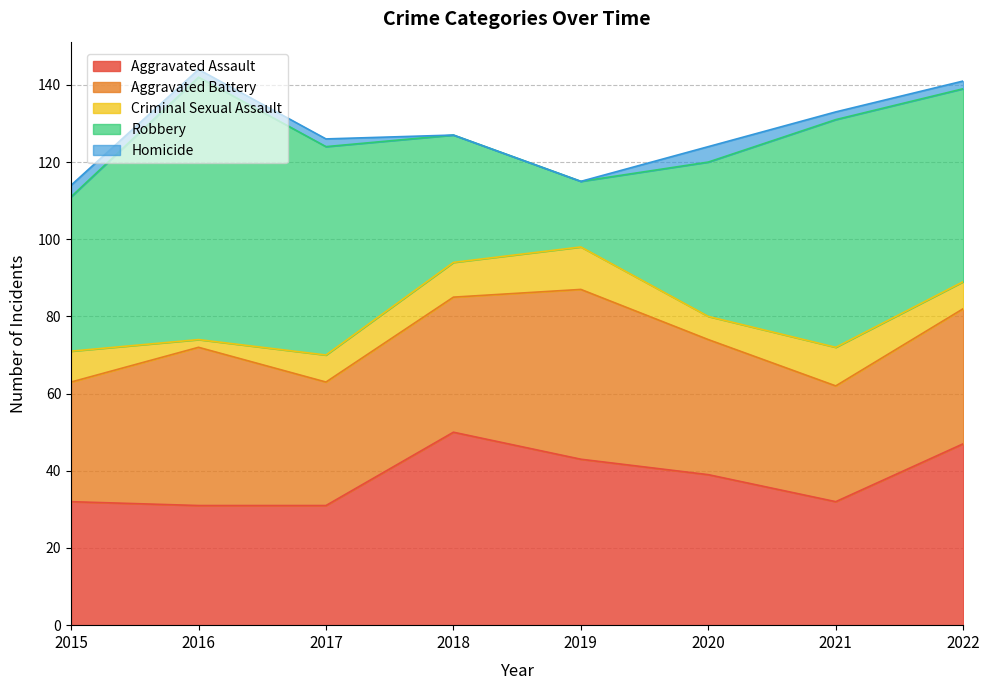

What is the value of the Aggravated Assault point at the 2nd from the left?

31